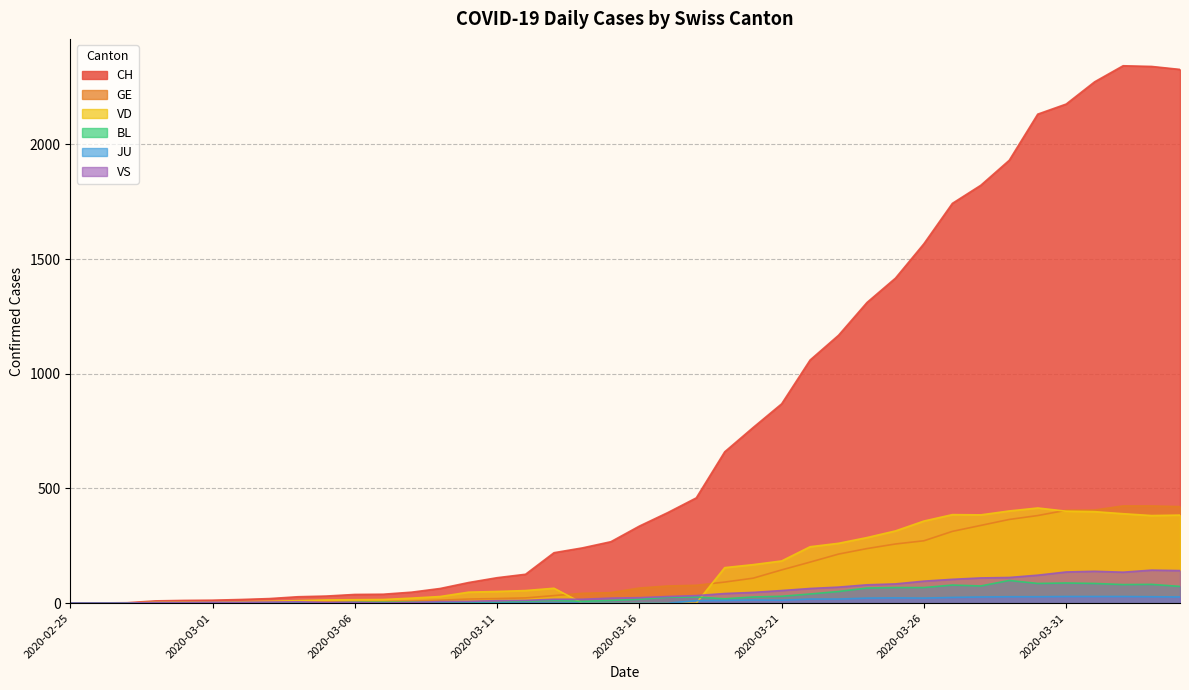

Does the chart have visible grid lines?

Yes